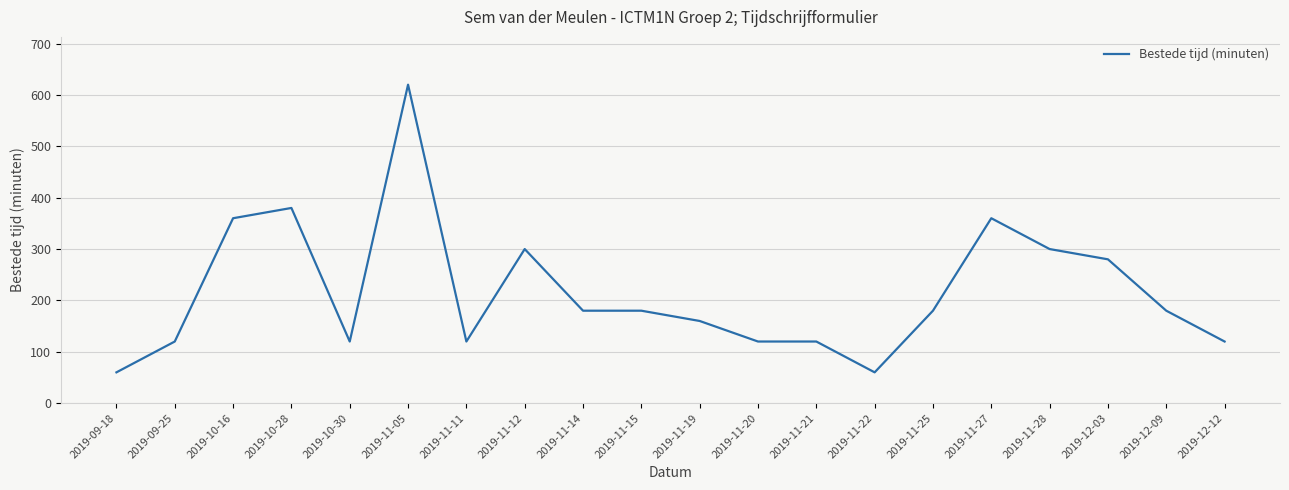

Reading right to left, what are all the values shown in this chart?

120	180	280	300	360	180	60	120	120	160	180	180	300	120	620	120	380	360	120	60